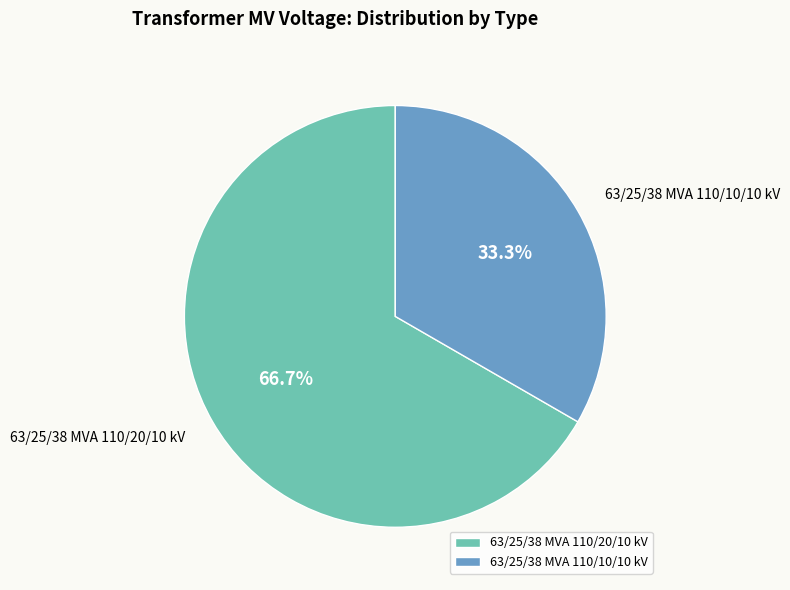

Rank the categories by value from lowest to highest.

63/25/38 MVA 110/10/10 kV, 63/25/38 MVA 110/20/10 kV